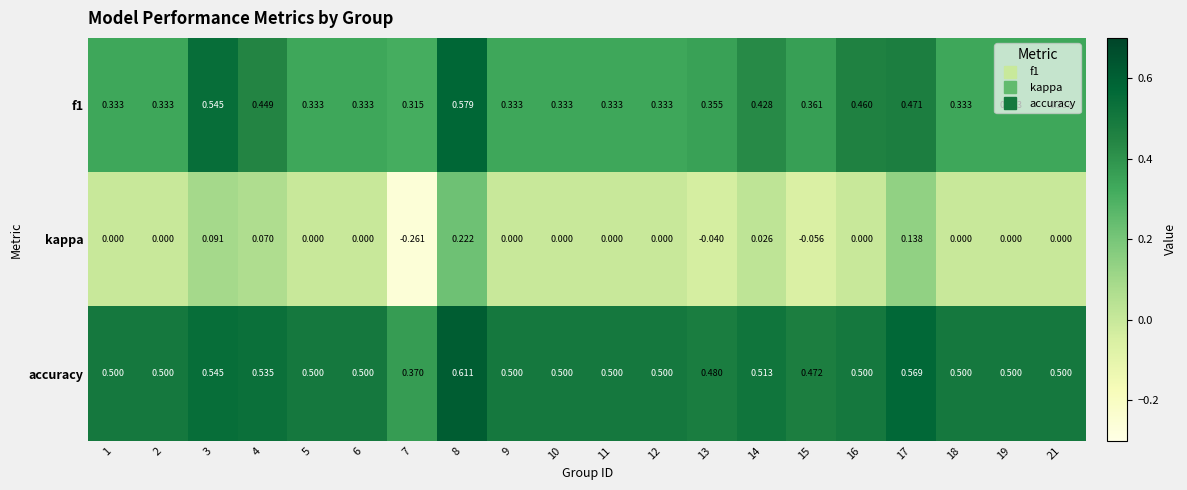

Which series has the largest total across all categories?

accuracy